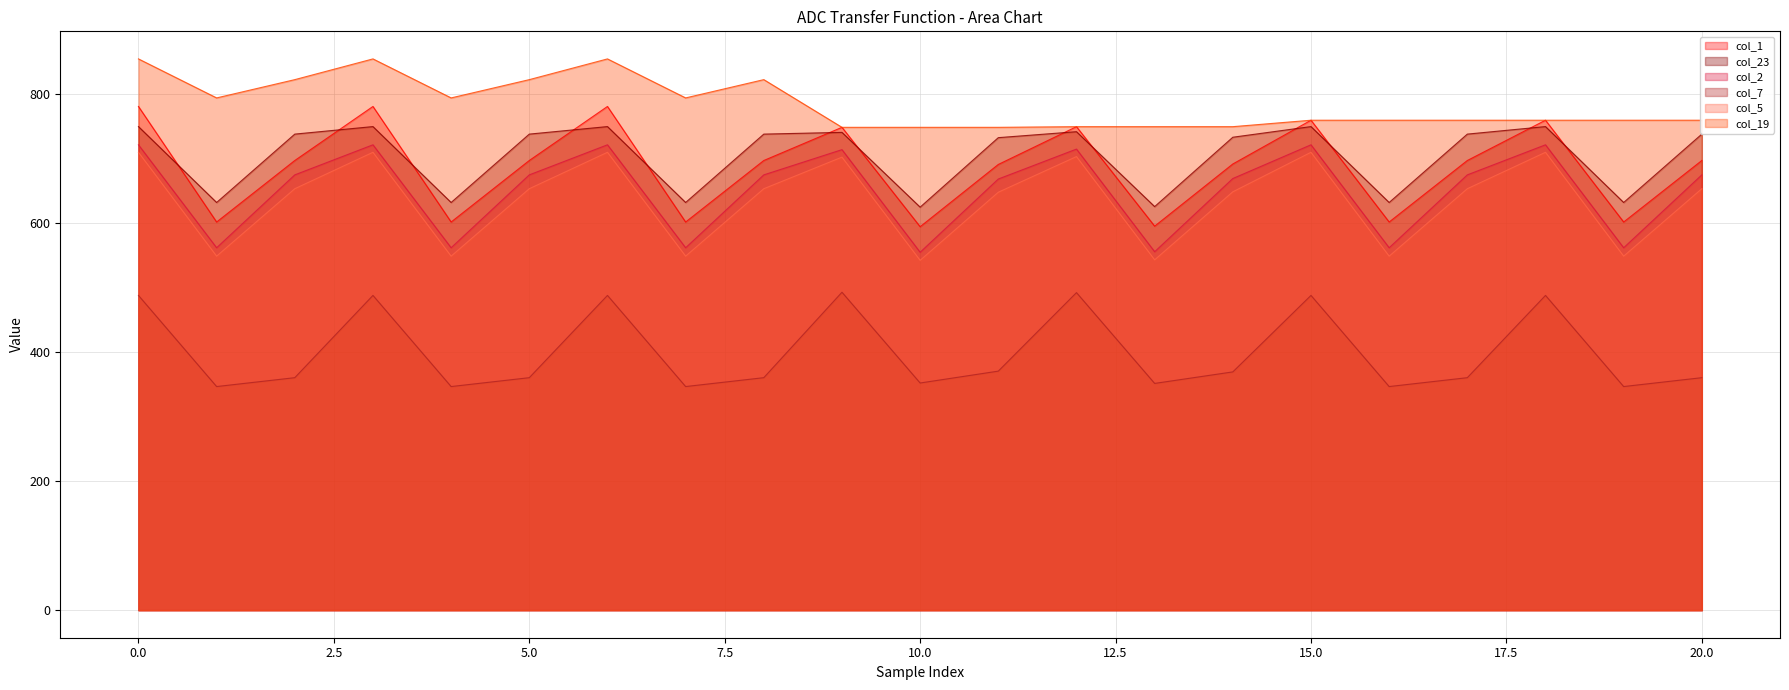

Which category has the lowest value across all series?

7